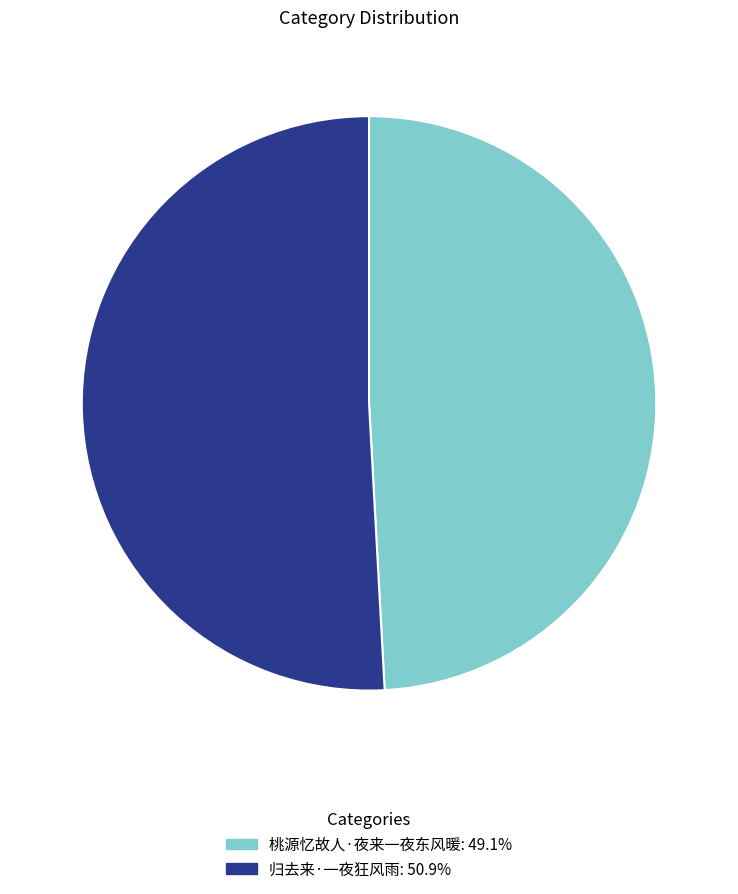

Is it true that 归去来·一夜狂风雨 is 51% of the pie?

True